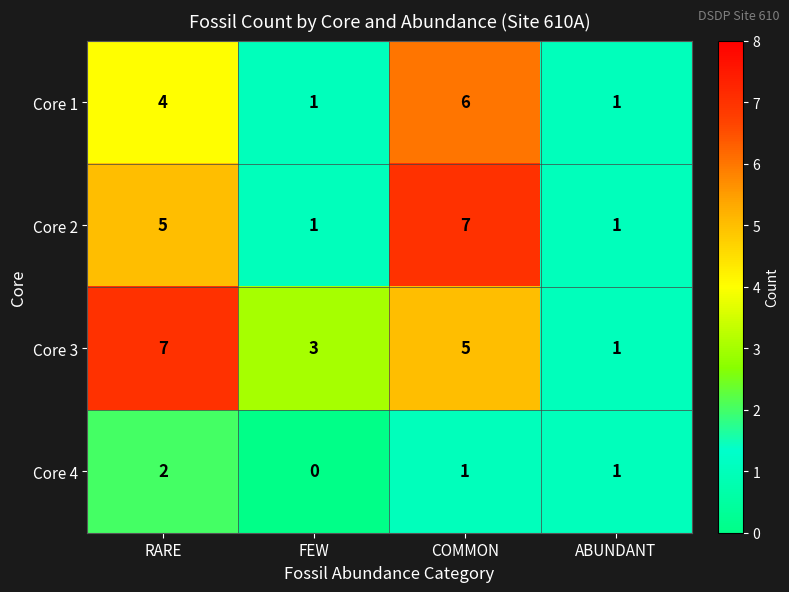

At RARE, list the series in order from largest to smallest.

Core 3, Core 2, Core 1, Core 4